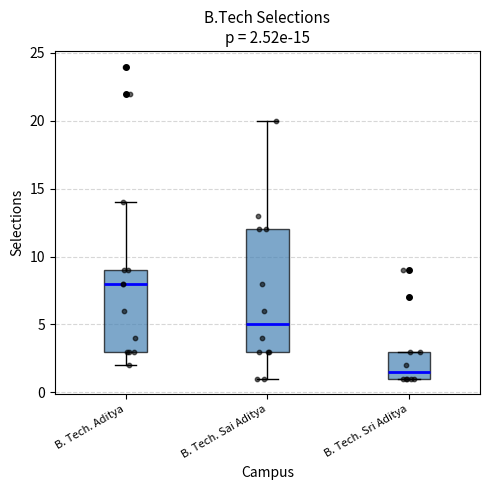

Comparing the boxes themselves (not the whiskers), which one is the tallest?

B. Tech. Sai Aditya